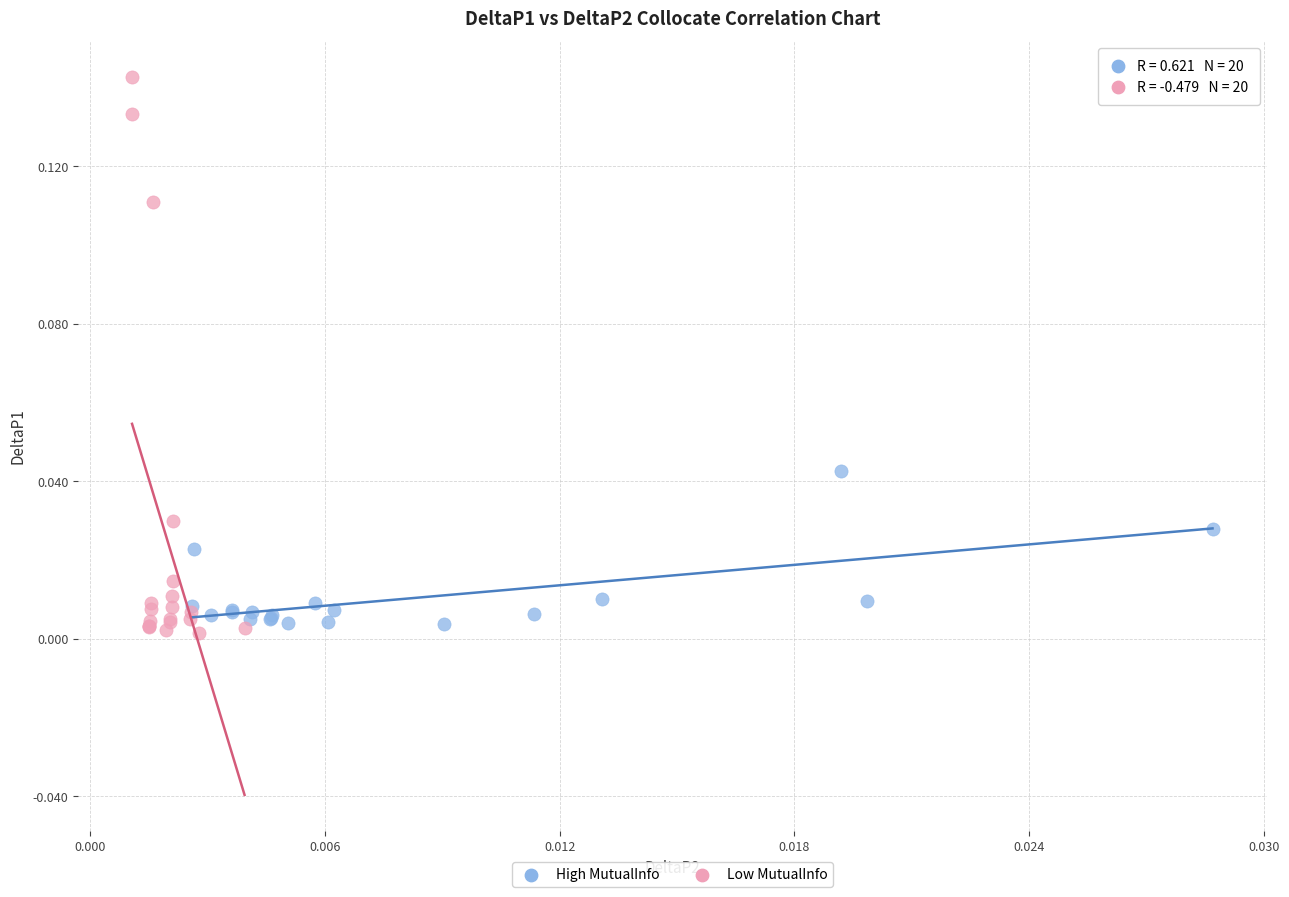

Which series has the largest Y range (max minus min)?

Low MutualInfo